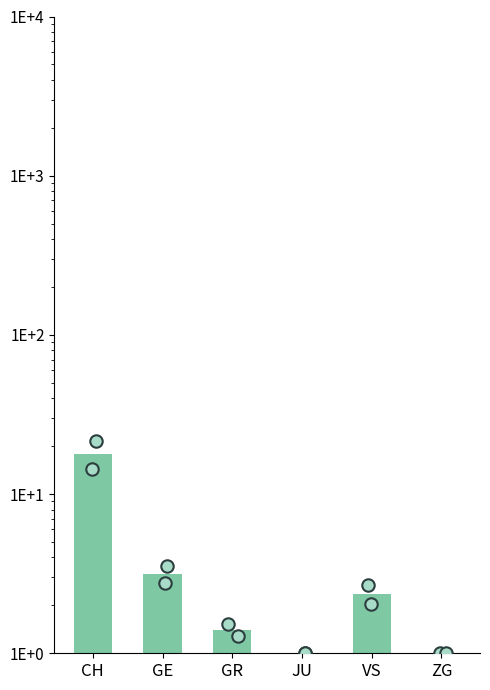

Which has a higher value, VS or ZG?

VS